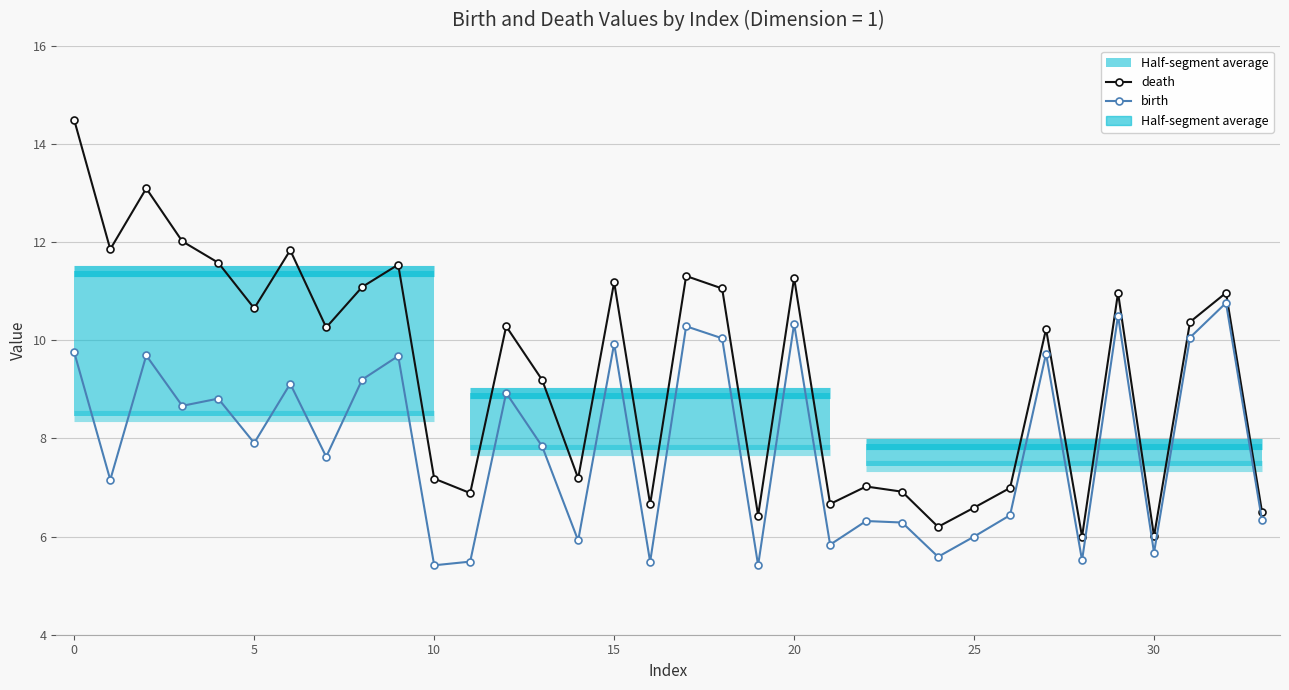

Which series has the widest spread of values?

death